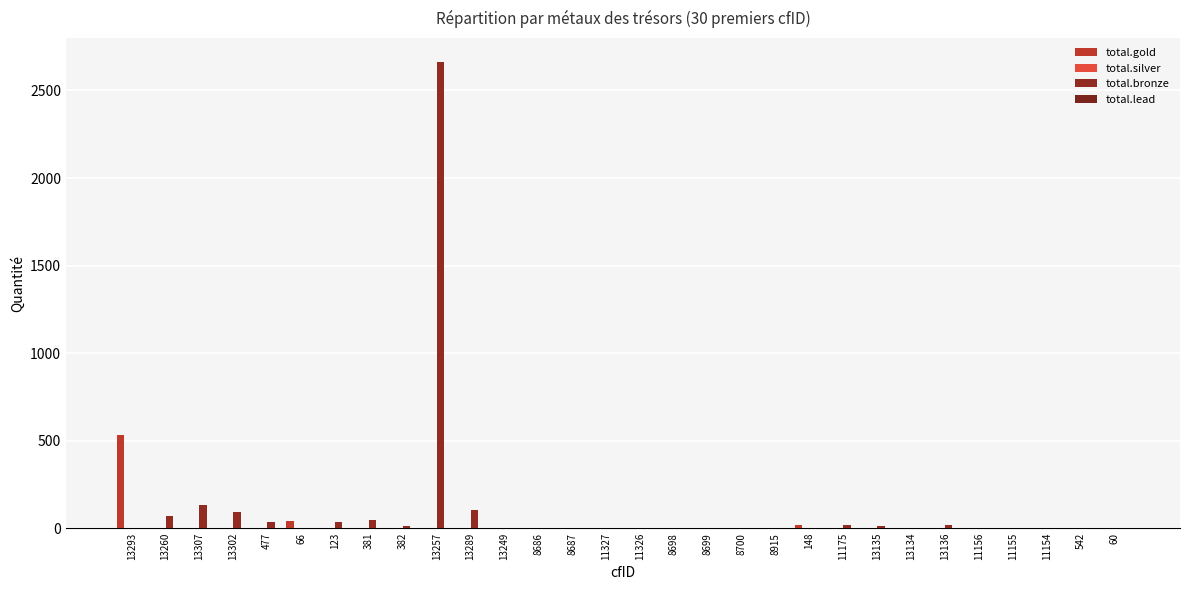

Reading left to right, extract all data points from this chart.

total.gold: 13293=533	13260=0	13307=0	13302=0	477=0	66=43	123=0	381=0	382=0	13257=0	13289=0	13249=0	8686=1	8687=1	11327=1	11326=1	8698=1	8699=1	8700=1	8915=1	148=17	11175=0	13135=0	13134=0	13136=0	11156=1	11155=1	11154=1	542=0	60=3
total.silver: 13293=0	13260=0	13307=0	13302=0	477=0	66=0	123=0	381=0	382=0	13257=0	13289=0	13249=0	8686=0	8687=0	11327=0	11326=0	8698=0	8699=0	8700=0	8915=0	148=1	11175=0	13135=0	13134=0	13136=0	11156=0	11155=0	11154=0	542=0	60=0
total.bronze: 13293=1	13260=68	13307=131	13302=93	477=34	66=0	123=33	381=49	382=13	13257=2664	13289=102	13249=2	8686=0	8687=0	11327=0	11326=0	8698=0	8699=0	8700=0	8915=0	148=0	11175=15	13135=12	13134=3	13136=17	11156=0	11155=0	11154=0	542=2	60=0
total.lead: 13293=0	13260=0	13307=0	13302=0	477=0	66=0	123=0	381=0	382=0	13257=0	13289=0	13249=0	8686=0	8687=0	11327=0	11326=0	8698=0	8699=0	8700=0	8915=0	148=0	11175=0	13135=0	13134=0	13136=0	11156=0	11155=0	11154=0	542=0	60=0